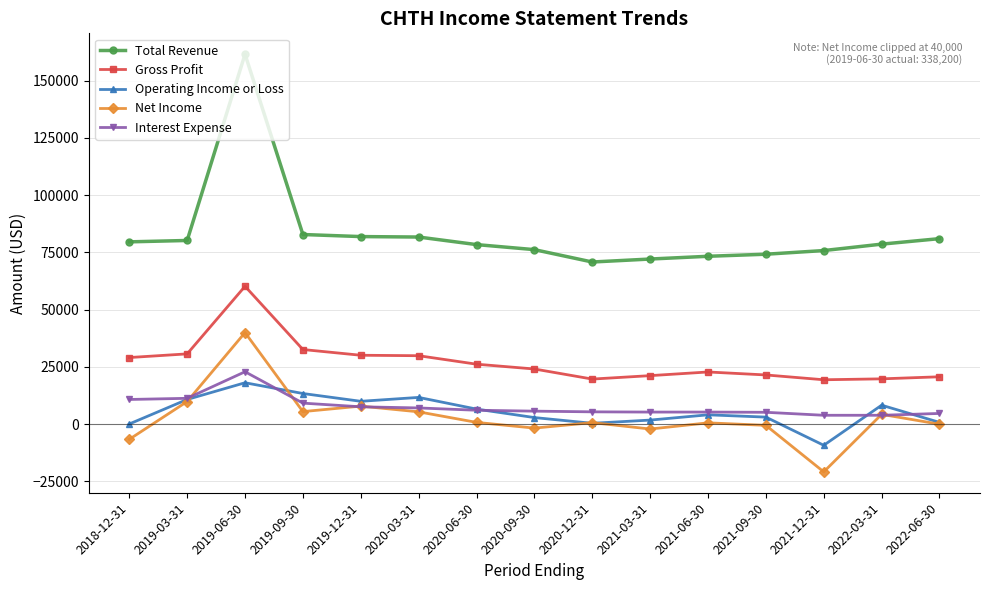

Which series ends up on top after the final intersection of Interest Expense and Net Income?

Interest Expense